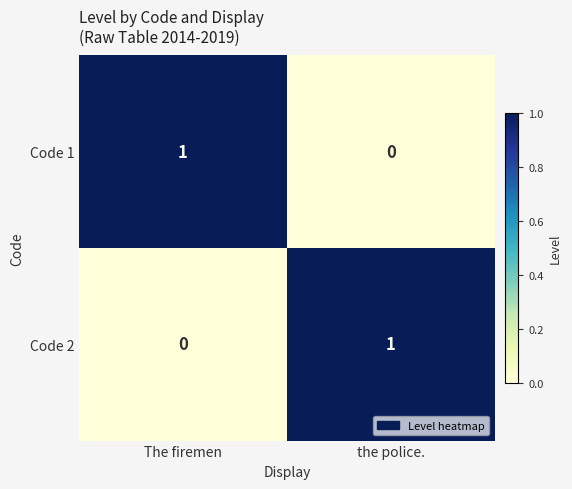

How many data points in Code 1 are less than 1?

1